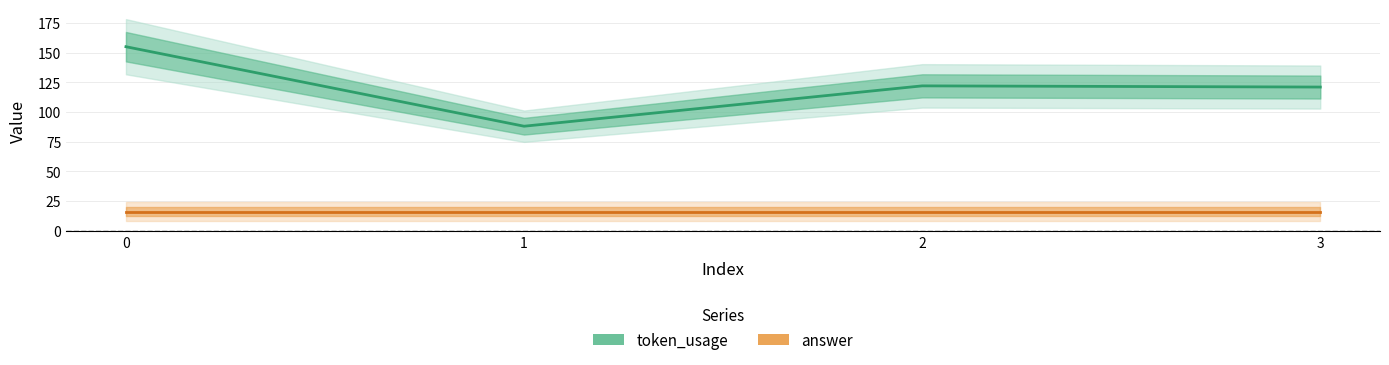

What is the minimum value shown in the chart?

16